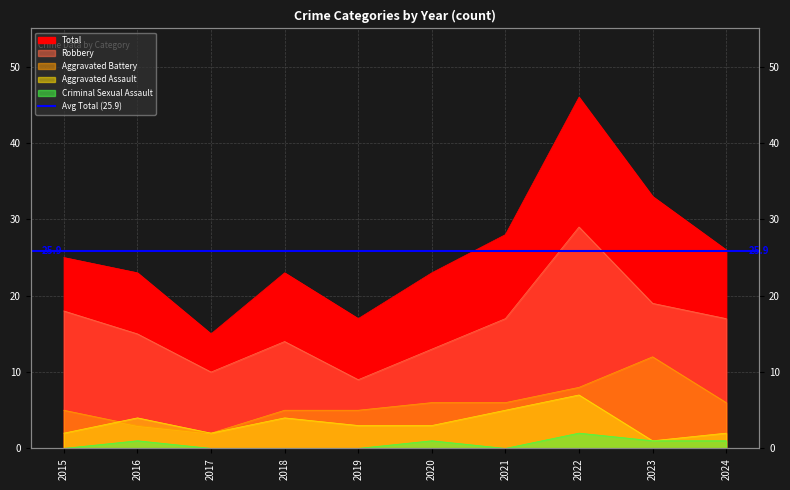

Is it true that Aggravated Battery equals 2 at 2017?

True